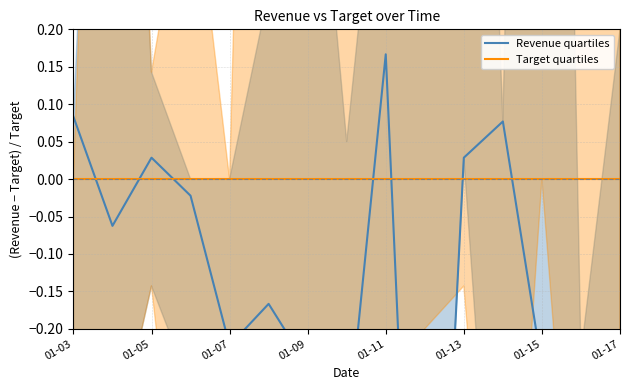

At which label does Revenue quartiles first exceed 0?

01-03